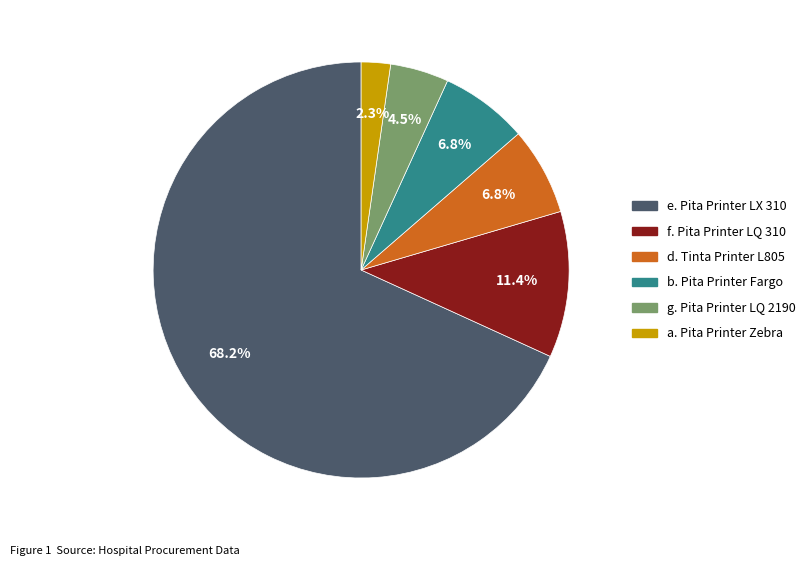

Which slice is the smallest?

a. Pita Printer Zebra